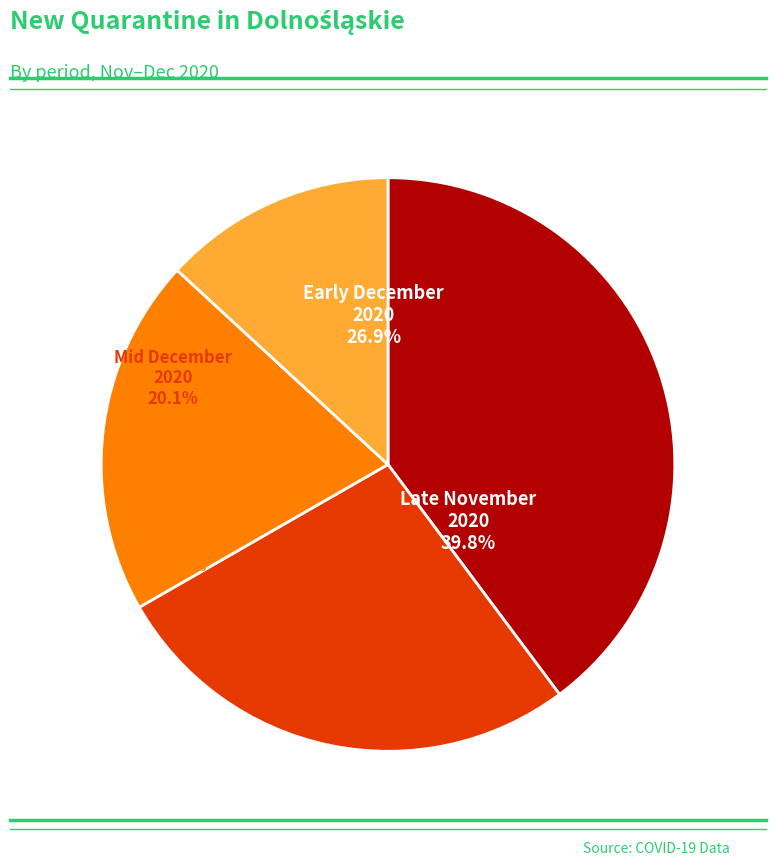

The 2020-12-21 slice represents 16% of the pie. True or false?

False